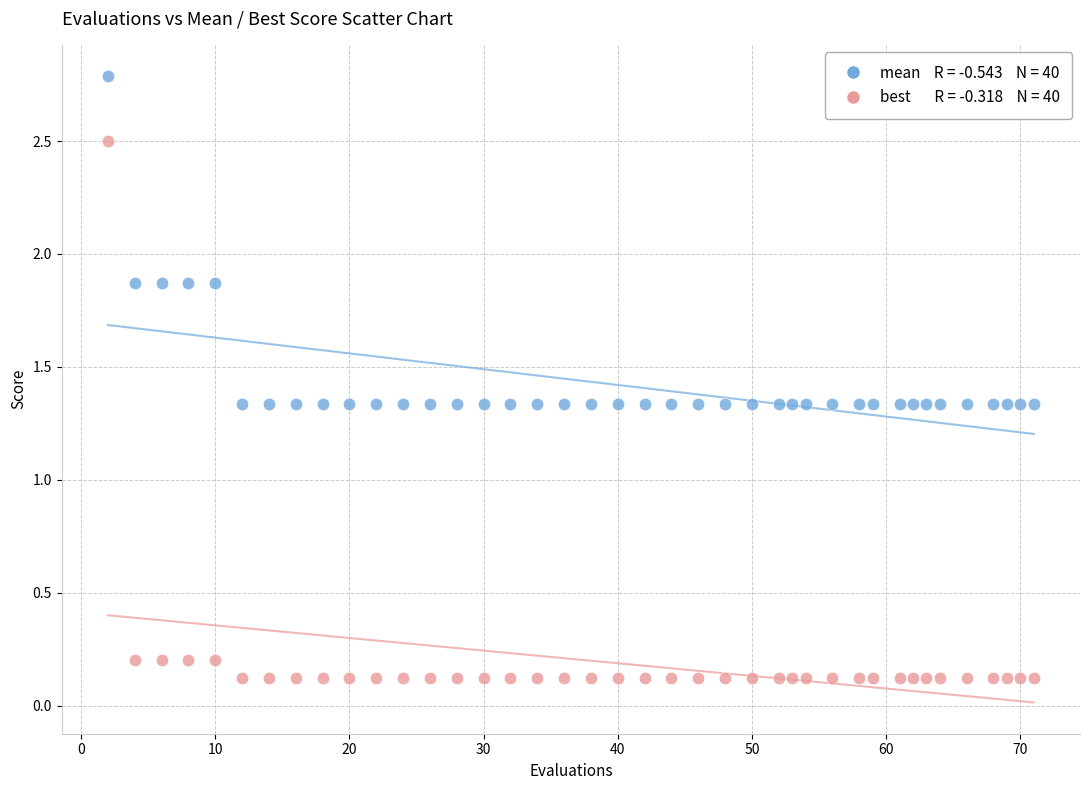

Across all data points, what is the range of Y values (max minus min)?

2.7